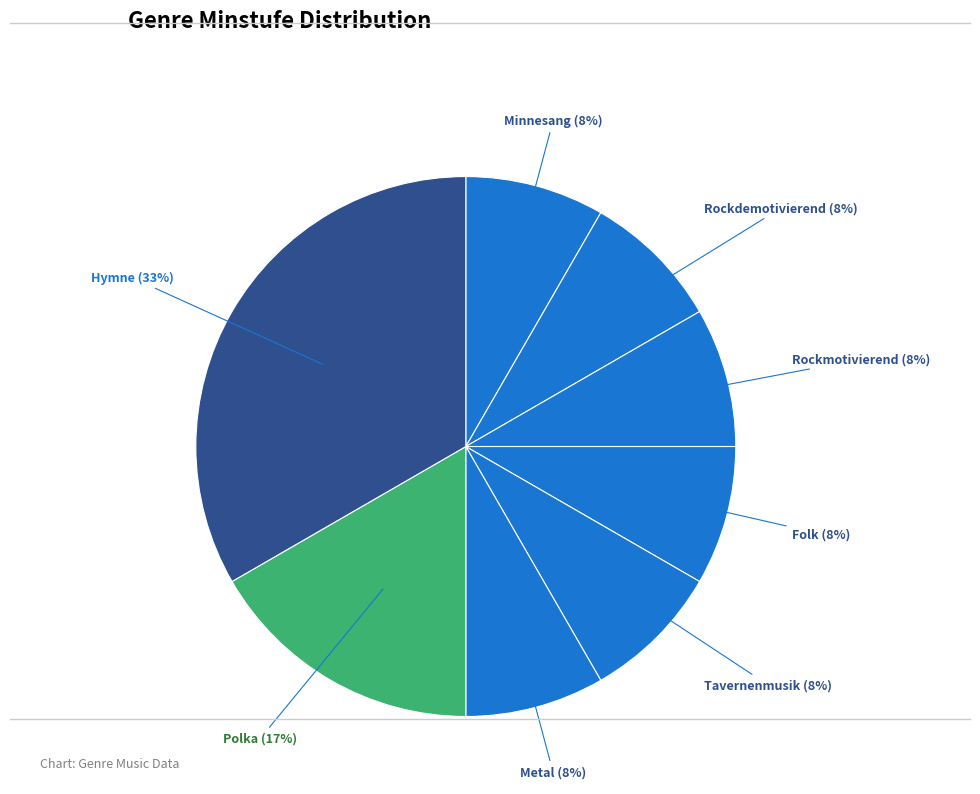

What is the largest slice in the pie chart?

Hymne